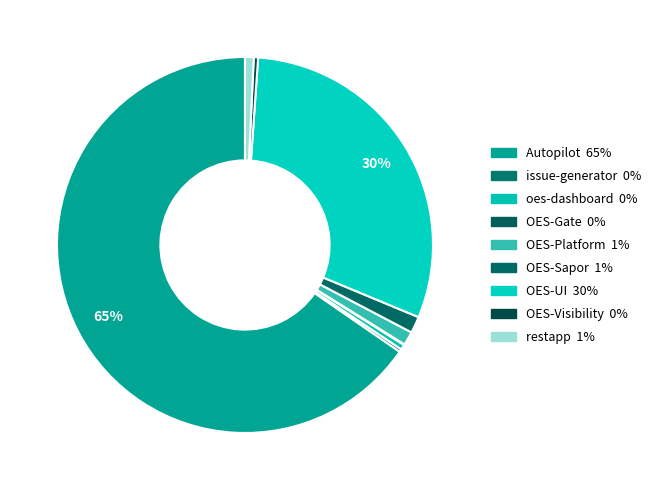

How many segments does this pie chart have?

9